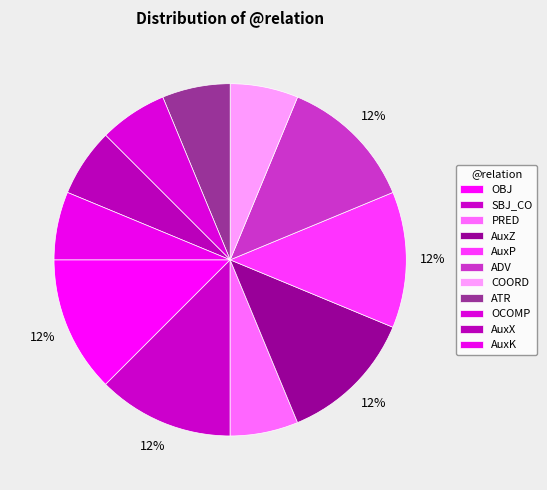

Approximately how many times larger is the value at SBJ_CO compared to ATR?

2.0